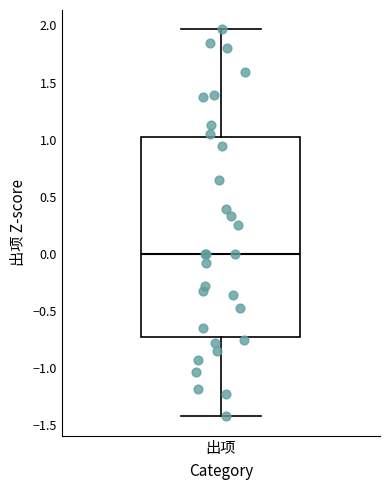

Where is the lower edge of the box for 出项 on the y-axis? The values are not printed on the chart, so give them approximately, as read against the axis.

-0.75